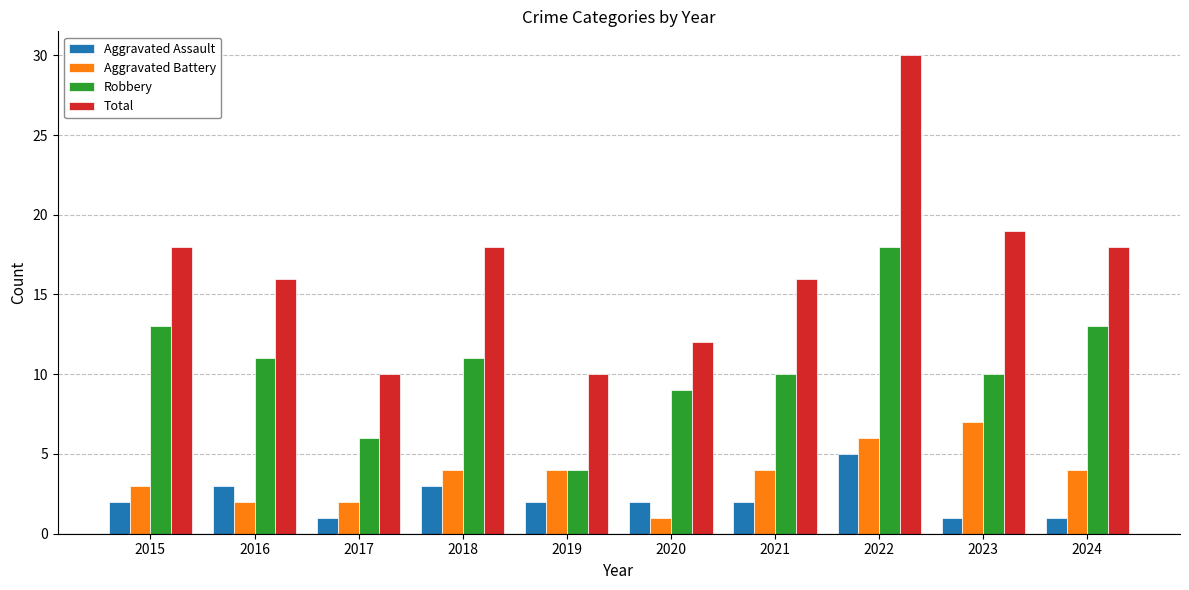

At which category is the sum across all series the highest?

2022